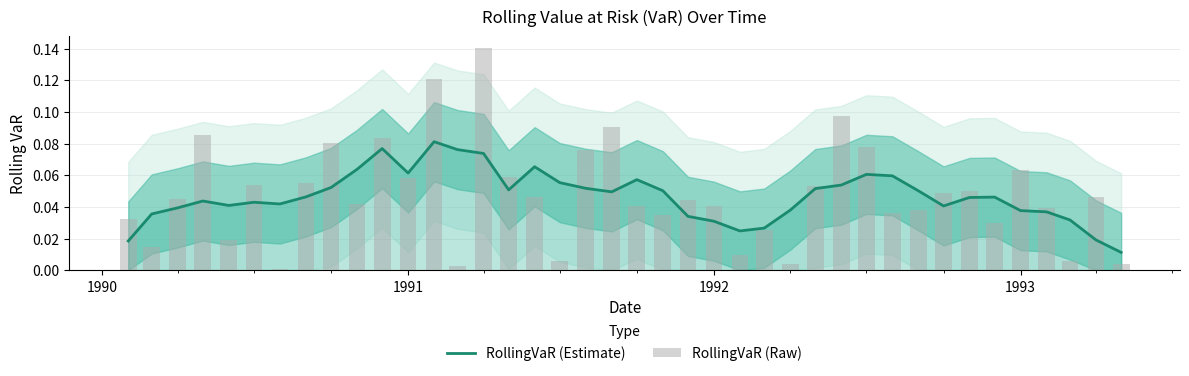

True or false: RollingVaR (Raw) has a value of 0.0 at 1992.

False